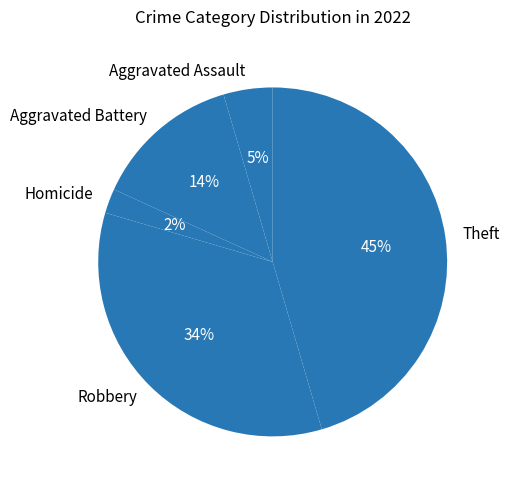

To the nearest percent, what is the difference between the largest and smallest slice percentages?

43%